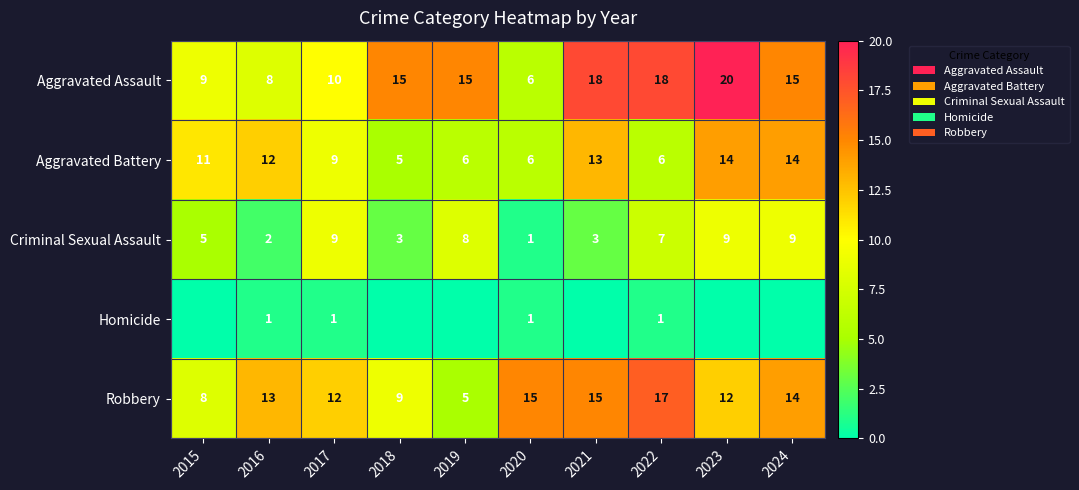

At which label is Aggravated Battery closest to 9?

2017